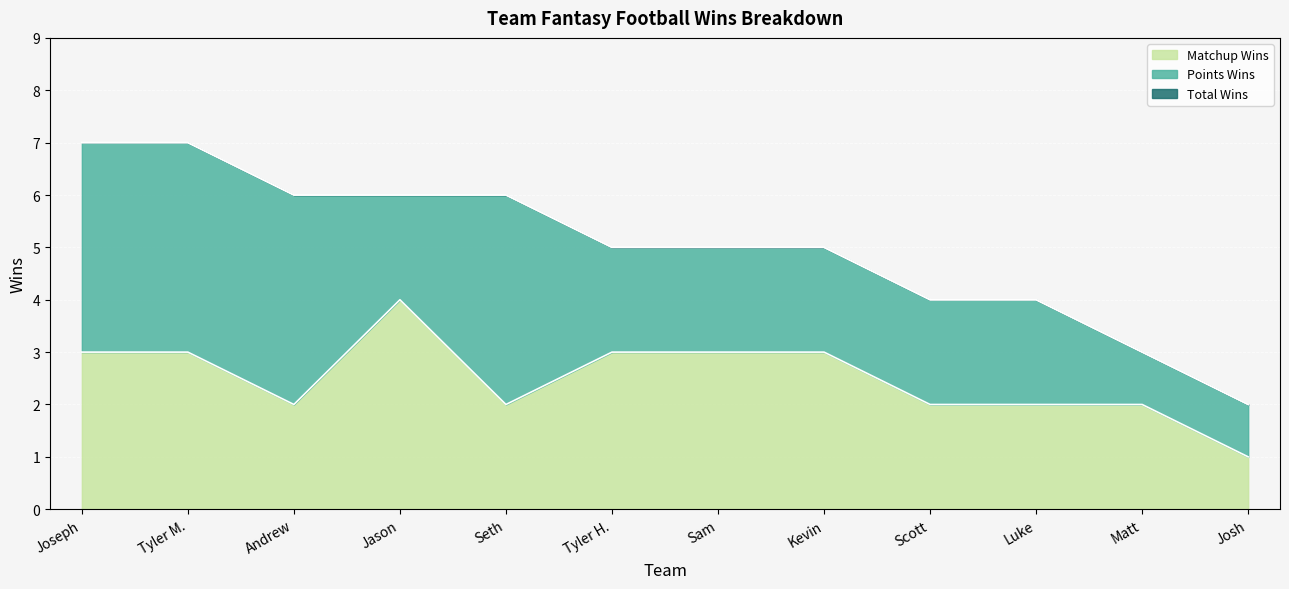

True or false: Matchup Wins and Total Wins intersect in this chart.

False